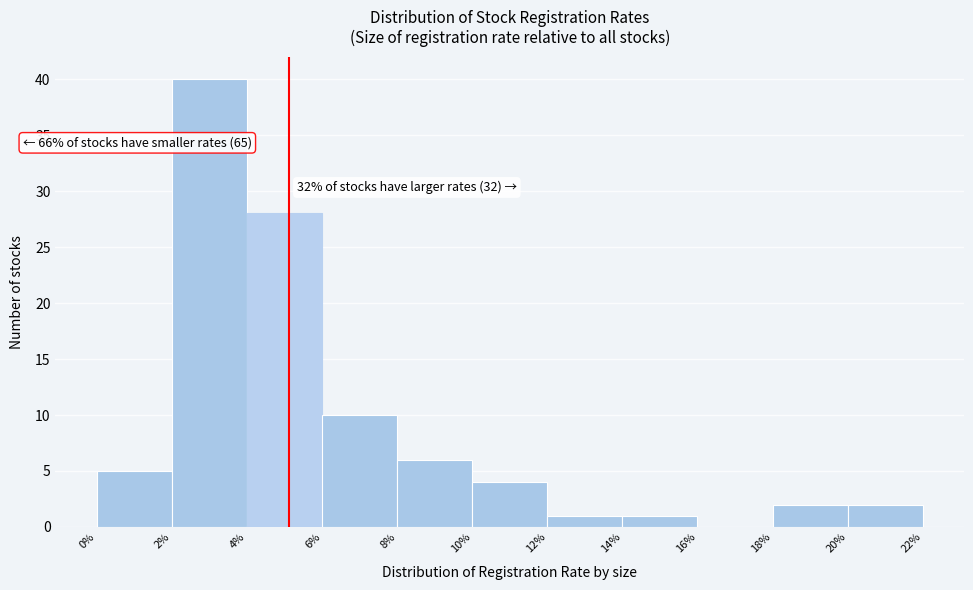

Which range on the x-axis has the tallest bar?

2% to 4%